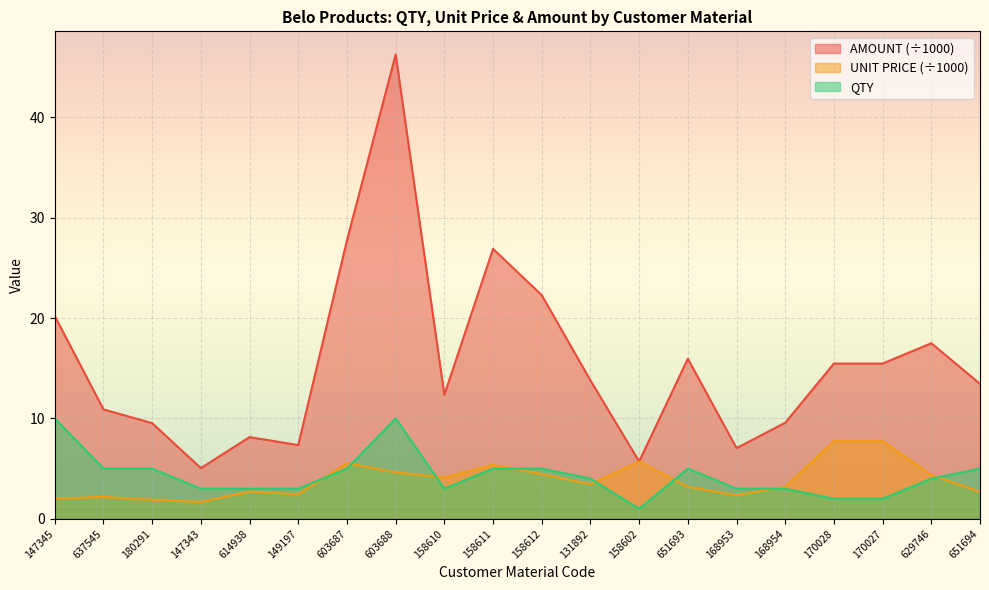

What is the sum of all UNIT PRICE values?

77.5